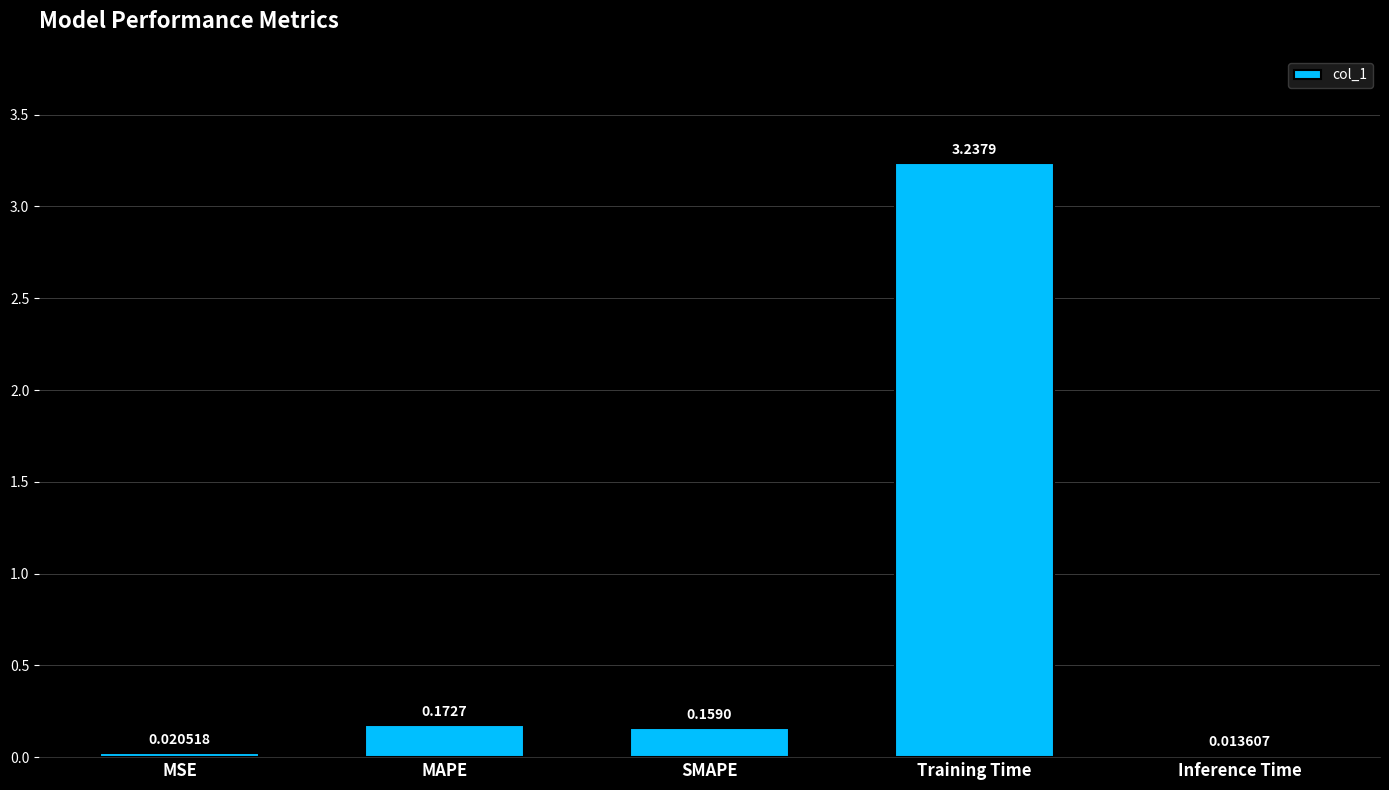

List the labels in order of value, largest first.

Training Time, MAPE, SMAPE, MSE, Inference Time